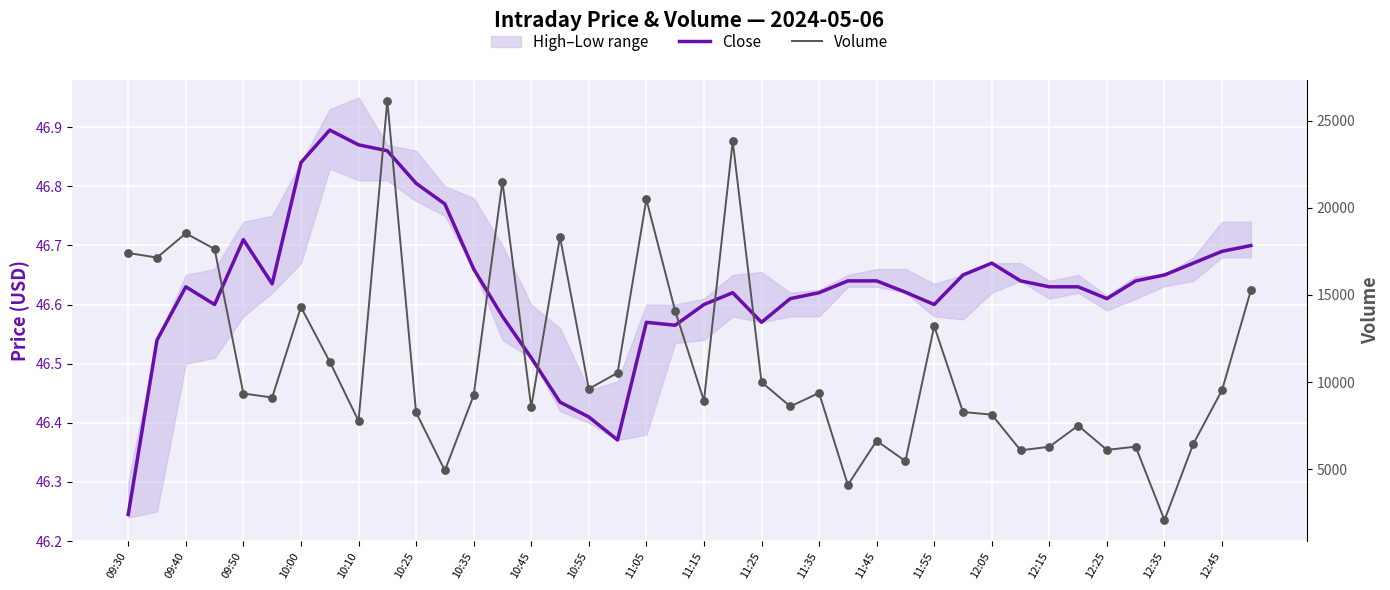

Is the value of Volume at 10:25 greater than the value of Close at 21?

Yes